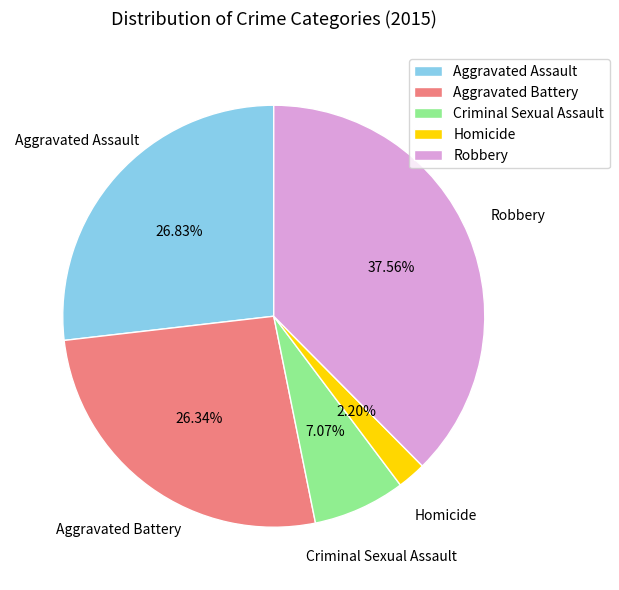

How much of the chart is everything except Homicide?

97.8%